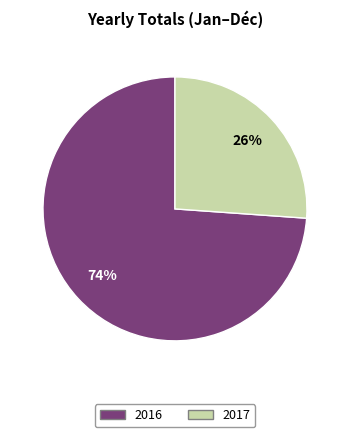

True or false: 2017 accounts for 26% of the total.

True